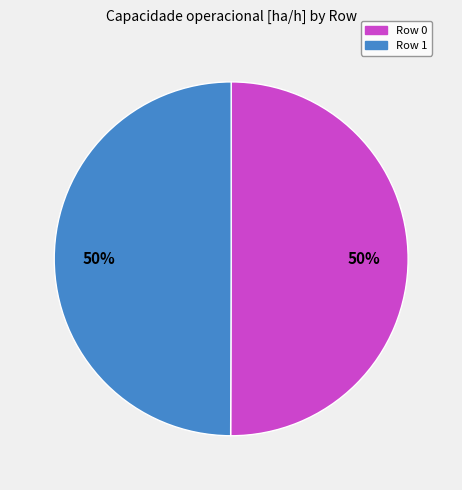

Count the number of slices in the pie.

2